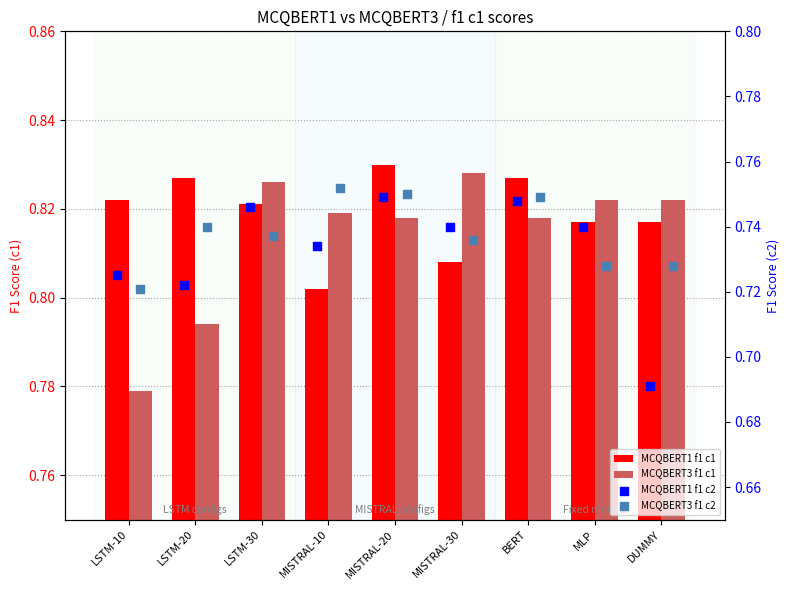

Which series has the largest total across all categories?

MCQBERT1 f1 c1